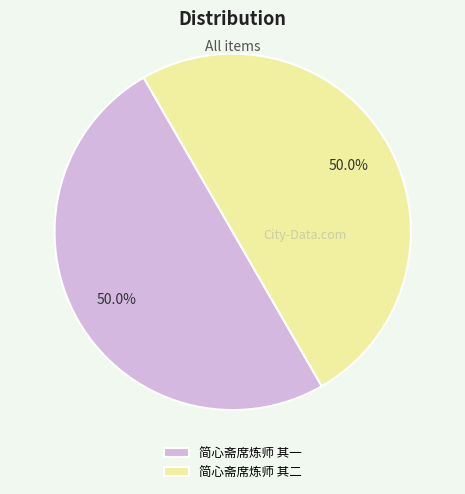

To the nearest percent, what percentage of the pie is 简心斋席炼师 其一?

50%